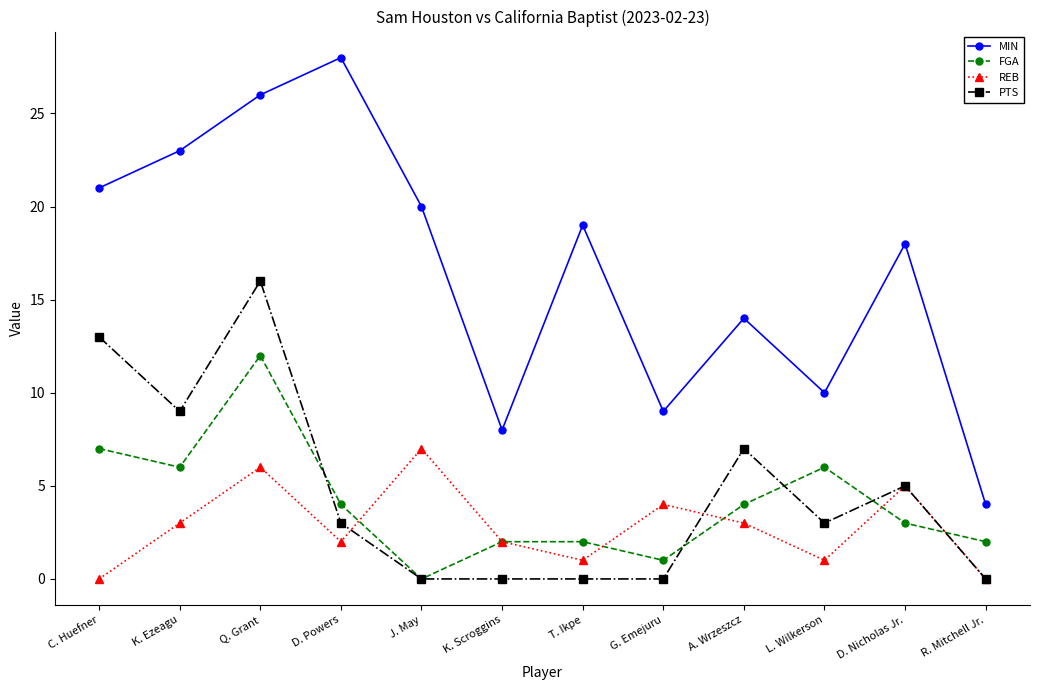

Is it true that FGA equals 2 at K. Scroggins?

True